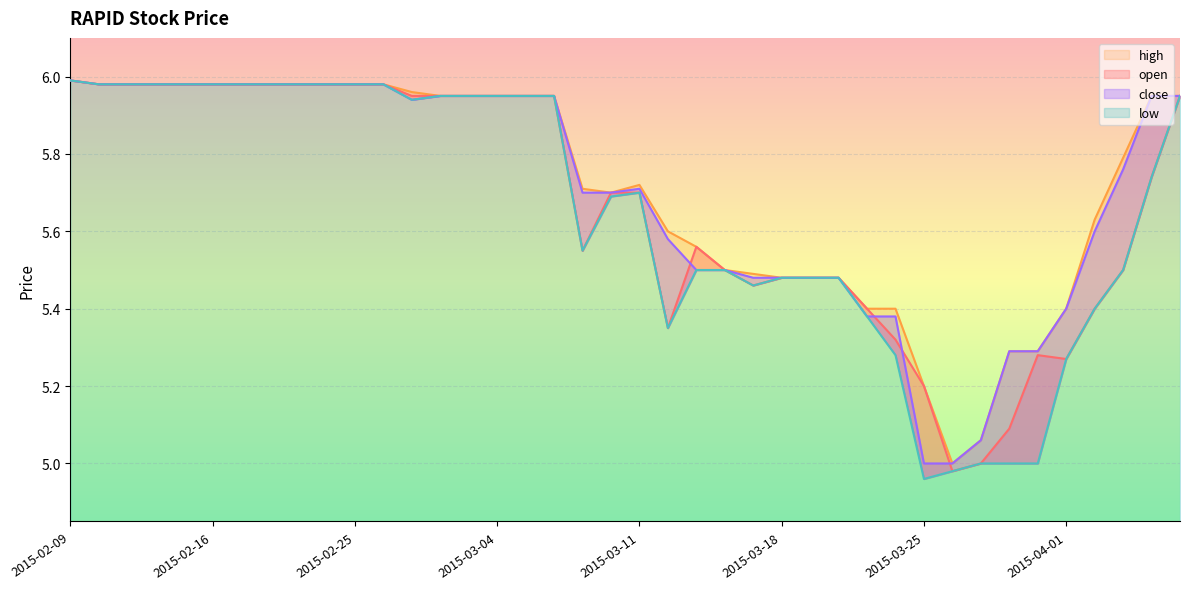

True or false: open and high intersect in this chart.

False